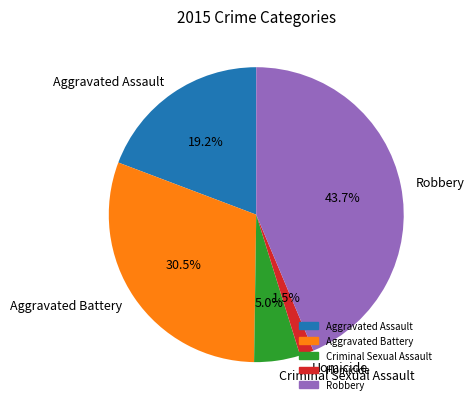

Which has a higher value, Aggravated Assault or Homicide?

Aggravated Assault